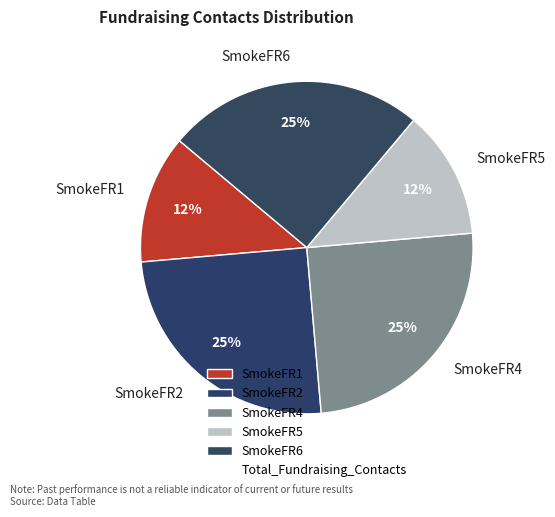

The SmokeFR6 slice represents 25% of the pie. True or false?

True